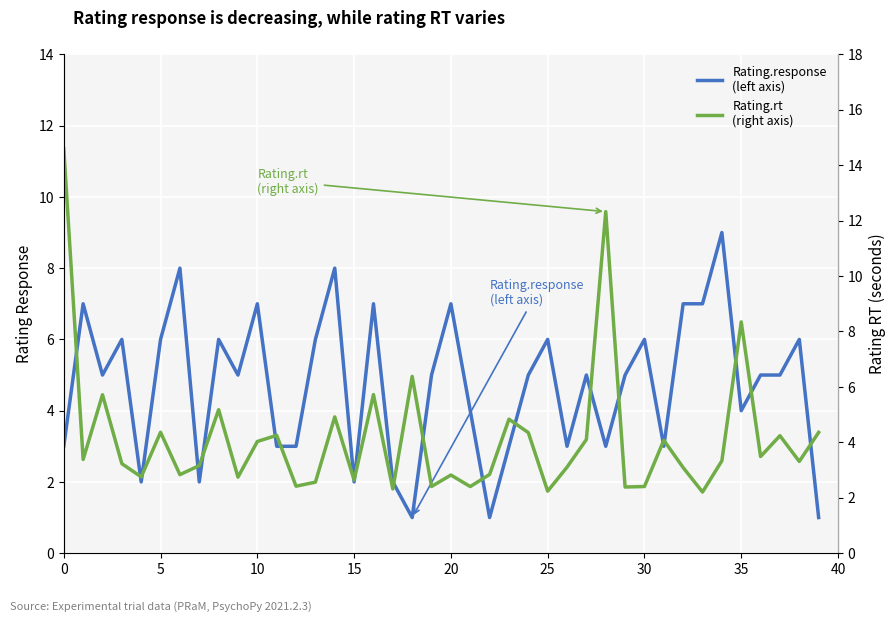

Is it true that Rating.response
(left axis) equals 1.0 at 23?

False